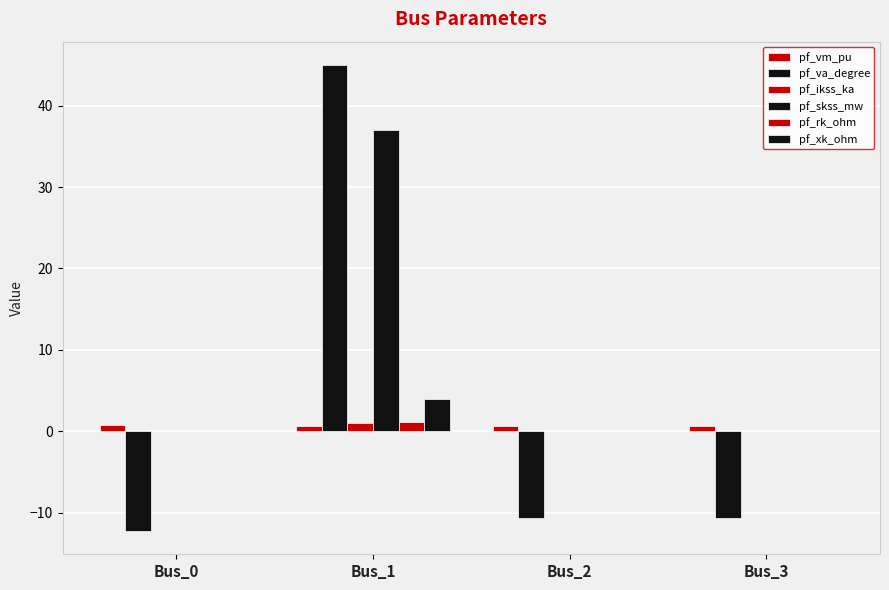

Read the pf_xk_ohm value at Bus_1.

3.9